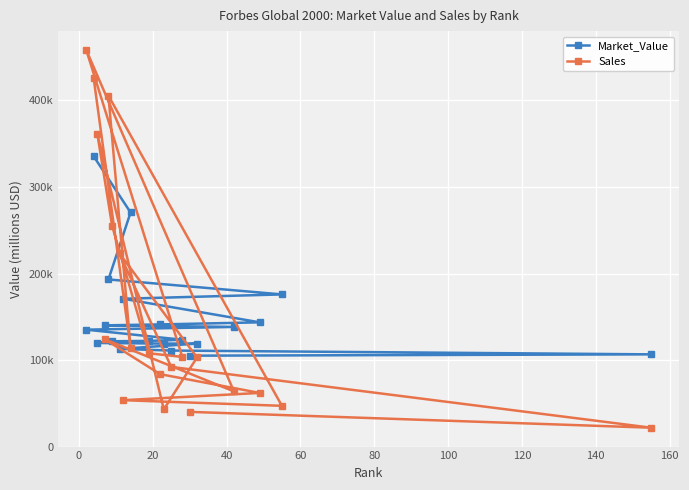

How many distinct data groups are displayed?

2